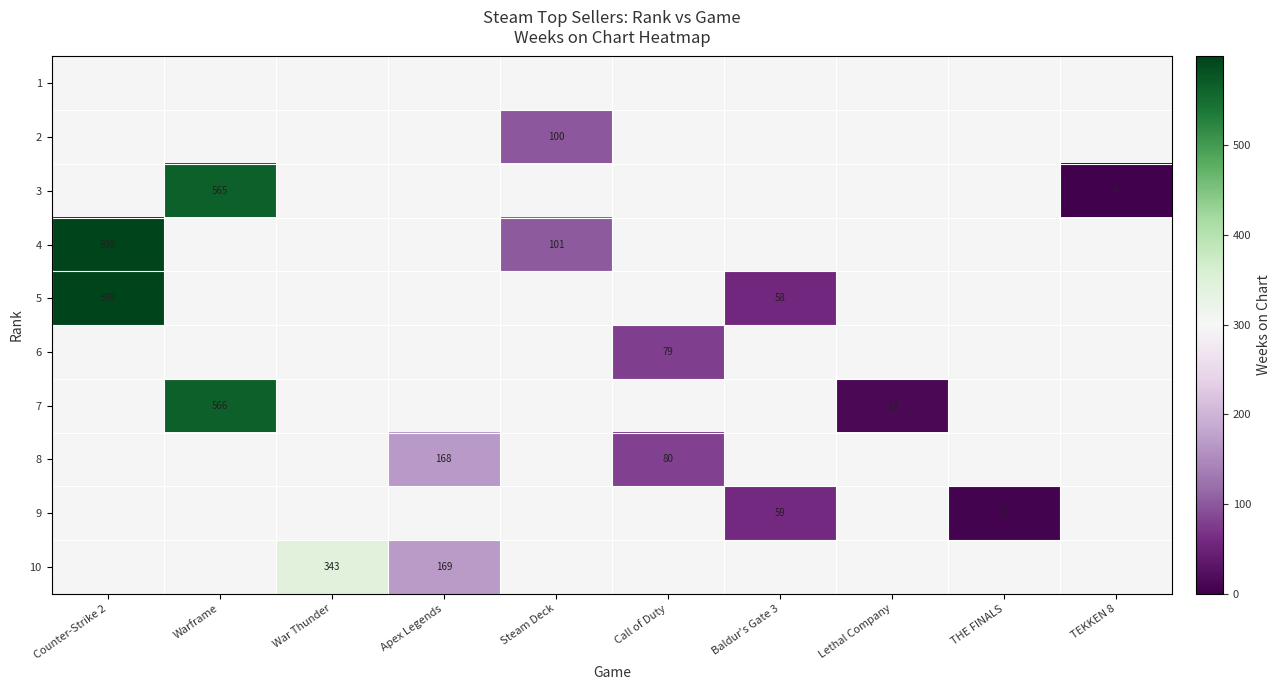

What is the minimum value shown in the chart?

4.0